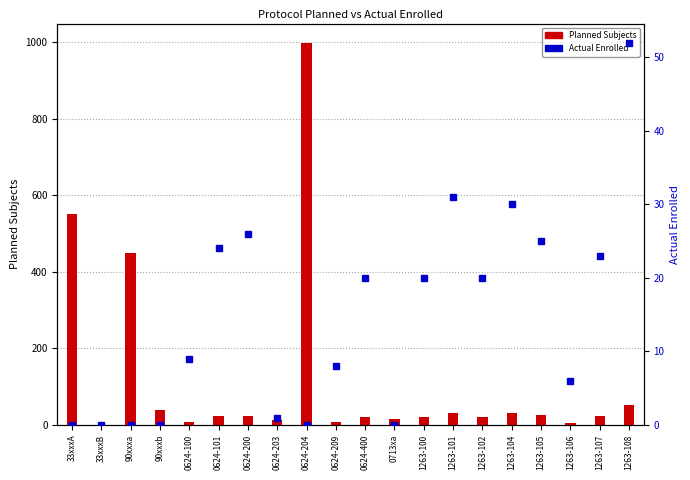

Does the chart contain any negative values?

No